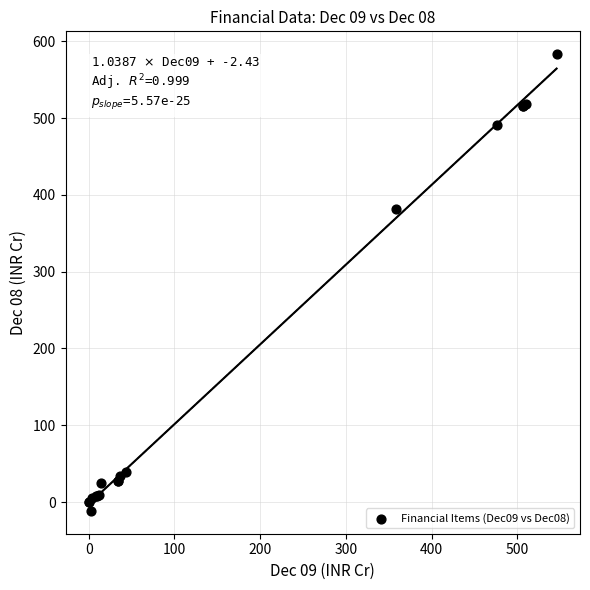

What Y value in the scatter plot is closest to 285?

381.3